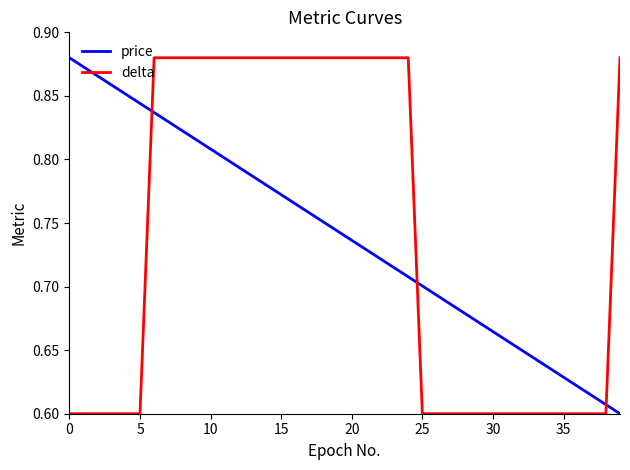

Which series ends up on top after the final intersection of price and delta?

delta